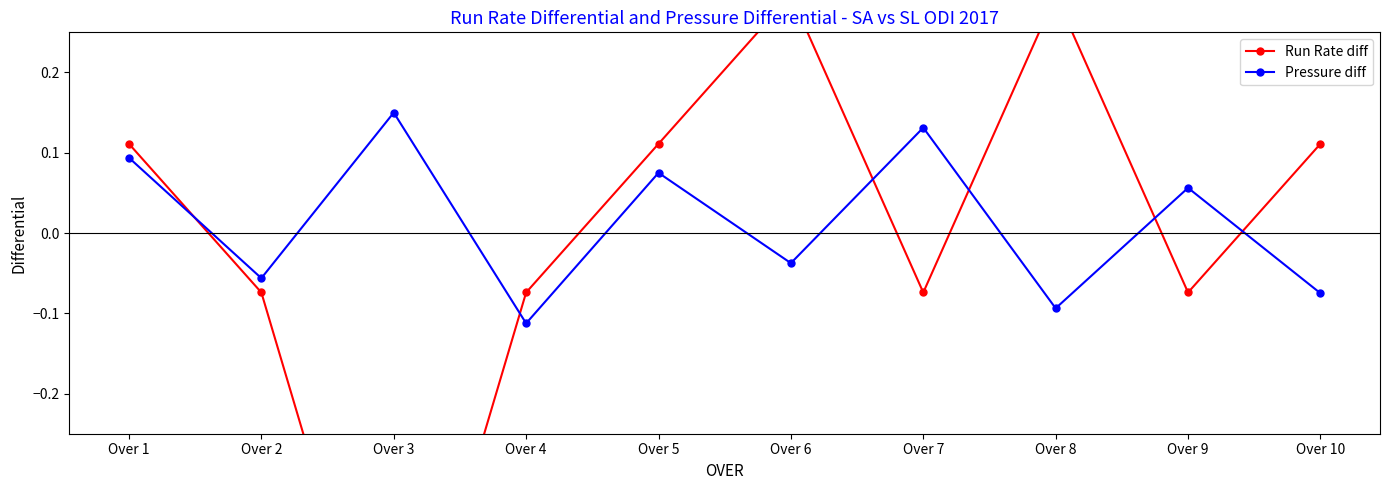

What is the sum of the Pressure diff values at Over 3 and Over 6?

0.1